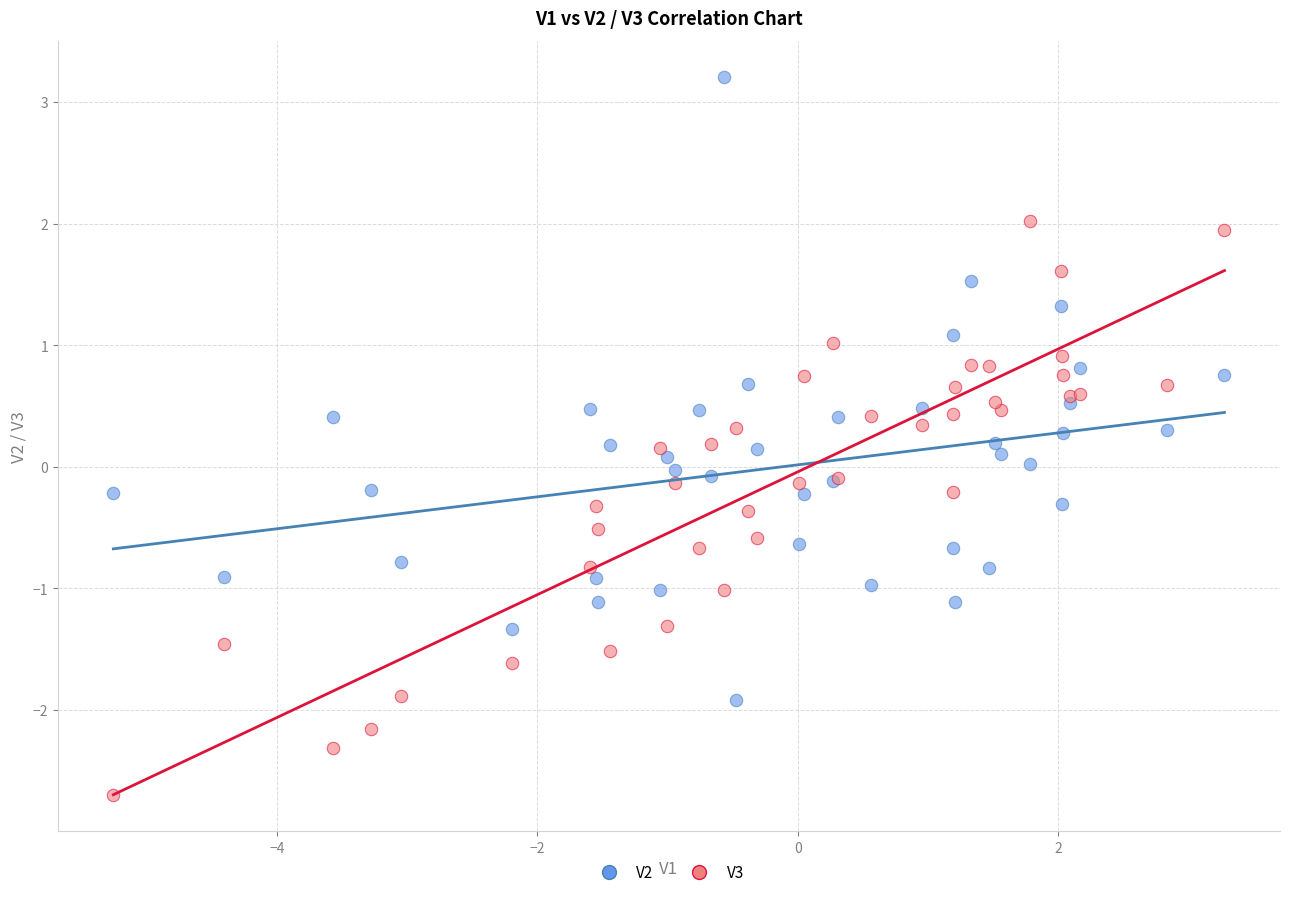

Which series reaches the minimum Y coordinate?

V3